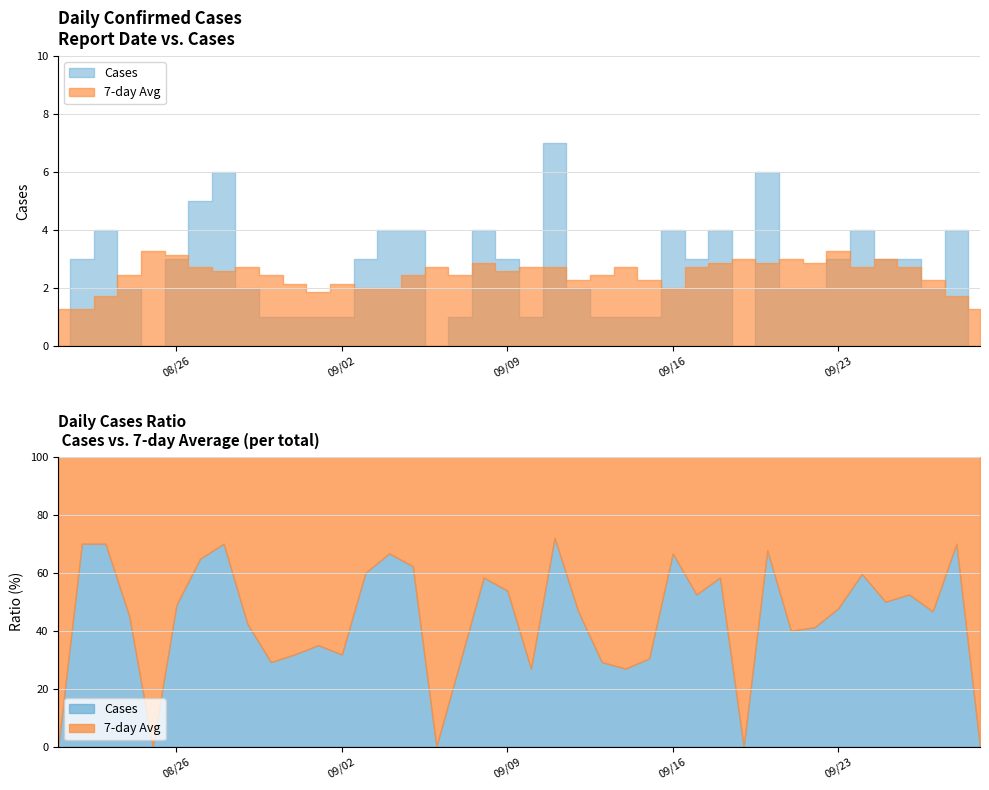

At which category does the data reach its first local peak?

2024-08-23